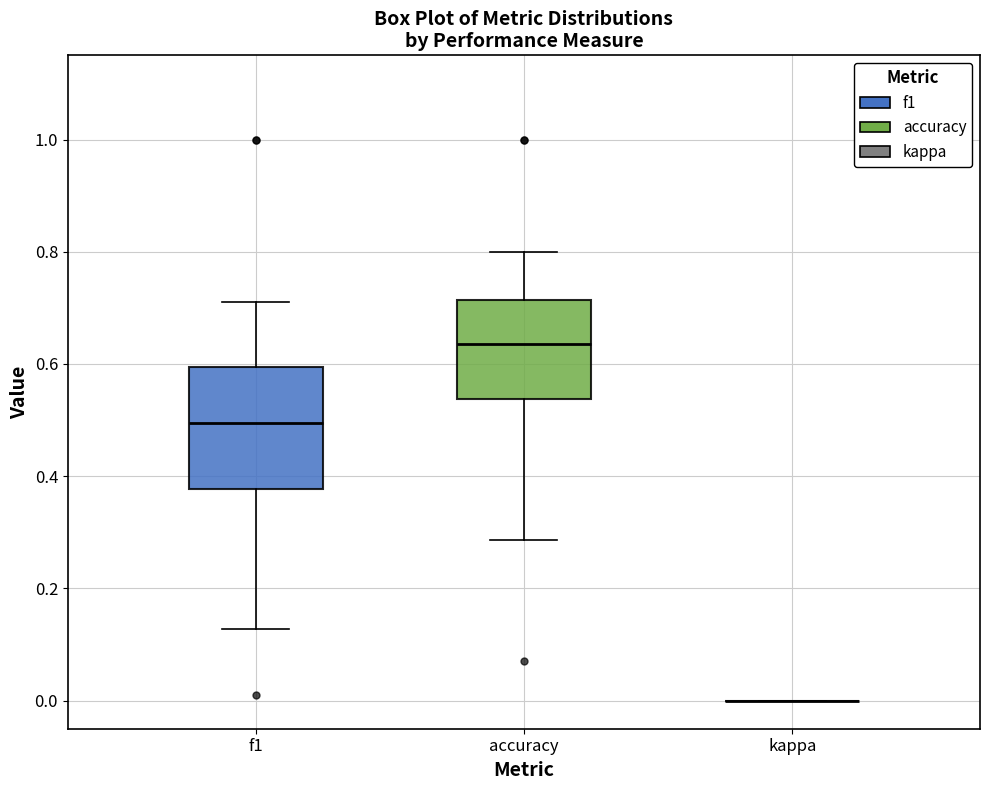

Reading left to right, transcribe this box plot: for each box, give where its median line is, the range the box spans, and where its two whiskers end, as read against the y-axis. The values are not printed on the chart, so give them approximately, as read against the axis.

f1: median 0.50, box 0.38 to 0.60, whiskers 0.12 to 0.72
accuracy: median 0.64, box 0.54 to 0.72, whiskers 0.28 to 0.80
kappa: box collapsed to a line at 0.00, whiskers 0.00 to 0.00